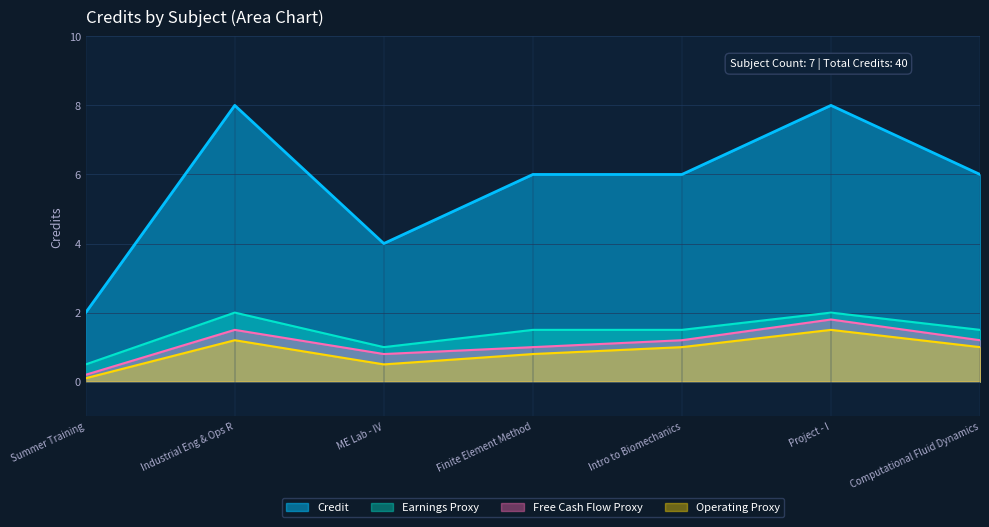

At which category does the chart reach its minimum across all series?

Summer Training